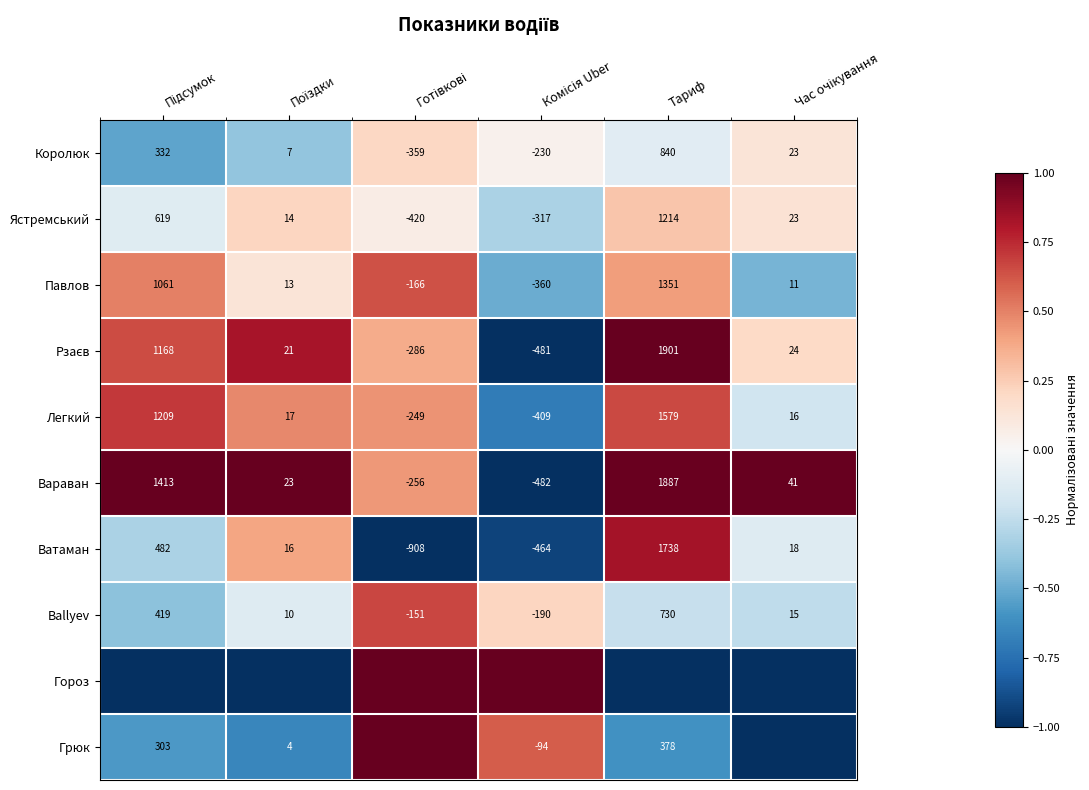

Where does the Ballyev series first go above 0?

Готівкові